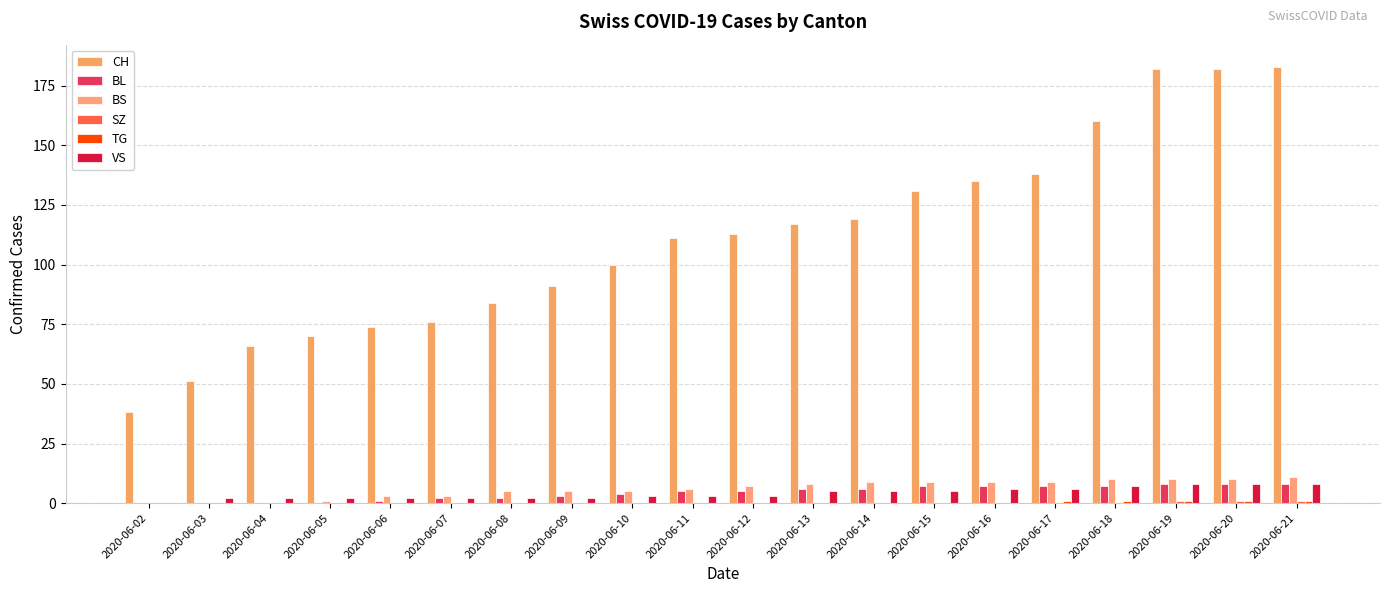

Reading right to left, transcribe all the data shown in this chart.

CH: 2020-06-21=183	2020-06-20=182	2020-06-19=182	2020-06-18=160	2020-06-17=138	2020-06-16=135	2020-06-15=131	2020-06-14=119	2020-06-13=117	2020-06-12=113	2020-06-11=111	2020-06-10=100	2020-06-09=91	2020-06-08=84	2020-06-07=76	2020-06-06=74	2020-06-05=70	2020-06-04=66	2020-06-03=51	2020-06-02=38
BL: 2020-06-21=8	2020-06-20=8	2020-06-19=8	2020-06-18=7	2020-06-17=7	2020-06-16=7	2020-06-15=7	2020-06-14=6	2020-06-13=6	2020-06-12=5	2020-06-11=5	2020-06-10=4	2020-06-09=3	2020-06-08=2	2020-06-07=2	2020-06-06=1	2020-06-05=0	2020-06-04=0	2020-06-03=0	2020-06-02=0
BS: 2020-06-21=11	2020-06-20=10	2020-06-19=10	2020-06-18=10	2020-06-17=9	2020-06-16=9	2020-06-15=9	2020-06-14=9	2020-06-13=8	2020-06-12=7	2020-06-11=6	2020-06-10=5	2020-06-09=5	2020-06-08=5	2020-06-07=3	2020-06-06=3	2020-06-05=1	2020-06-04=0	2020-06-03=0	2020-06-02=0
SZ: 2020-06-21=1	2020-06-20=1	2020-06-19=1	2020-06-18=0	2020-06-17=0	2020-06-16=0	2020-06-15=0	2020-06-14=0	2020-06-13=0	2020-06-12=0	2020-06-11=0	2020-06-10=0	2020-06-09=0	2020-06-08=0	2020-06-07=0	2020-06-06=0	2020-06-05=0	2020-06-04=0	2020-06-03=0	2020-06-02=0
TG: 2020-06-21=1	2020-06-20=1	2020-06-19=1	2020-06-18=1	2020-06-17=1	2020-06-16=0	2020-06-15=0	2020-06-14=0	2020-06-13=0	2020-06-12=0	2020-06-11=0	2020-06-10=0	2020-06-09=0	2020-06-08=0	2020-06-07=0	2020-06-06=0	2020-06-05=0	2020-06-04=0	2020-06-03=0	2020-06-02=0
VS: 2020-06-21=8	2020-06-20=8	2020-06-19=8	2020-06-18=7	2020-06-17=6	2020-06-16=6	2020-06-15=5	2020-06-14=5	2020-06-13=5	2020-06-12=3	2020-06-11=3	2020-06-10=3	2020-06-09=2	2020-06-08=2	2020-06-07=2	2020-06-06=2	2020-06-05=2	2020-06-04=2	2020-06-03=2	2020-06-02=0